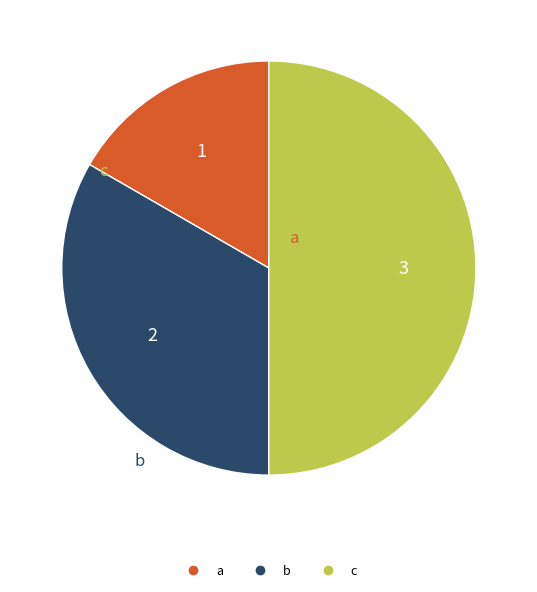

True or false: a accounts for 17% of the total.

True